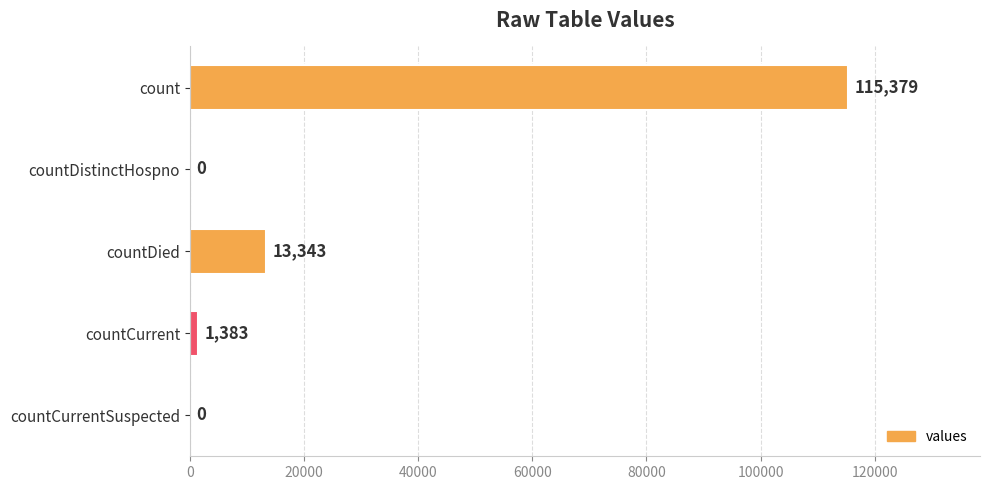

At which category does the chart reach its peak across all series?

count